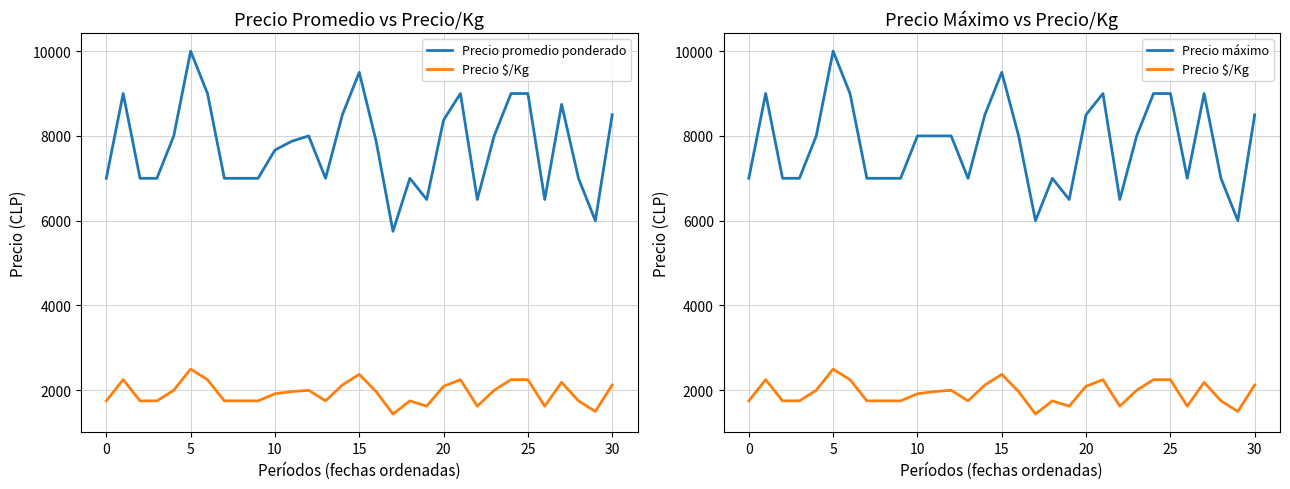

The value of Precio promedio ponderado at 15 is 9500. True or false?

True